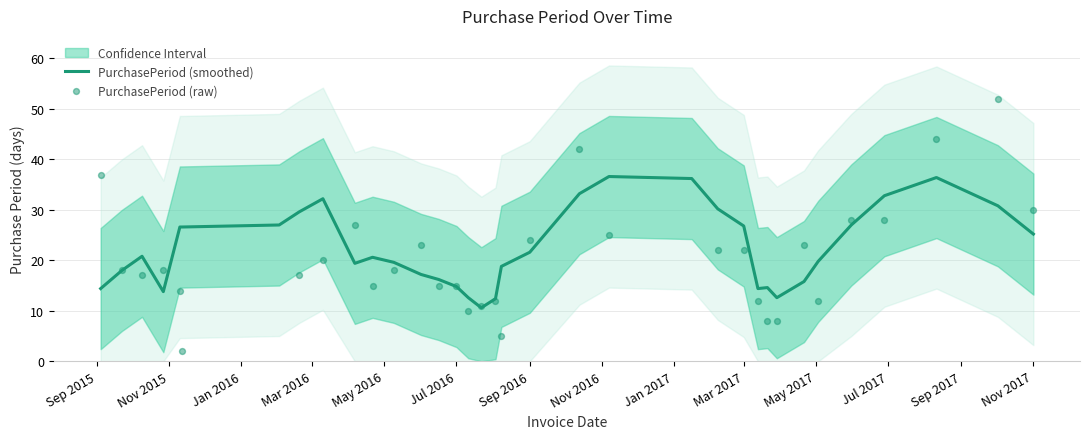

At how many categories does at least one series exceed 35?

7